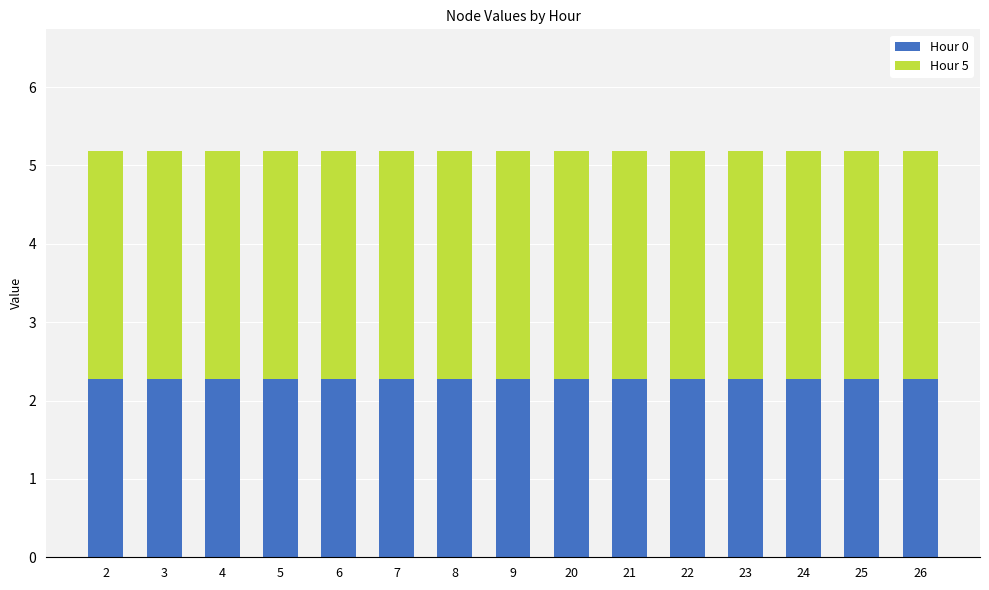

Is it true that Hour 0 equals 2.3 at 24?

True